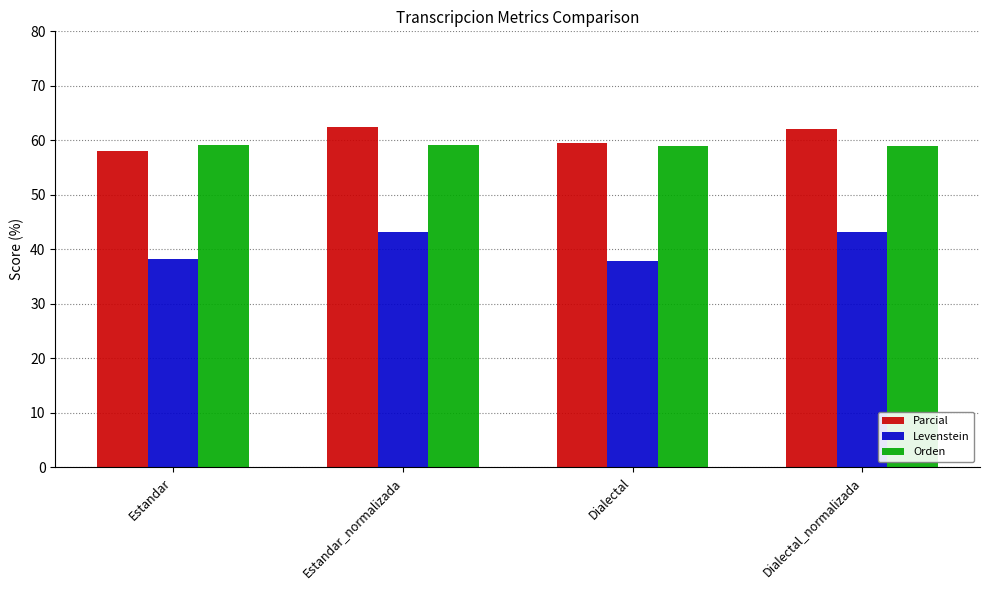

What is the lowest value of the Levenstein series?

37.9